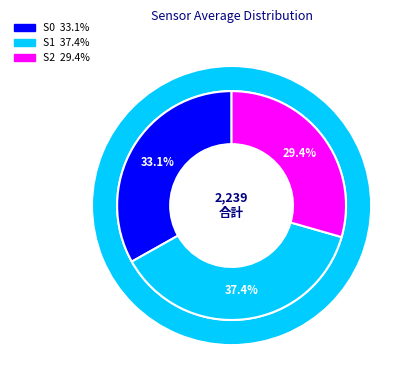

What is the difference between the highest and lowest values at 12?

178